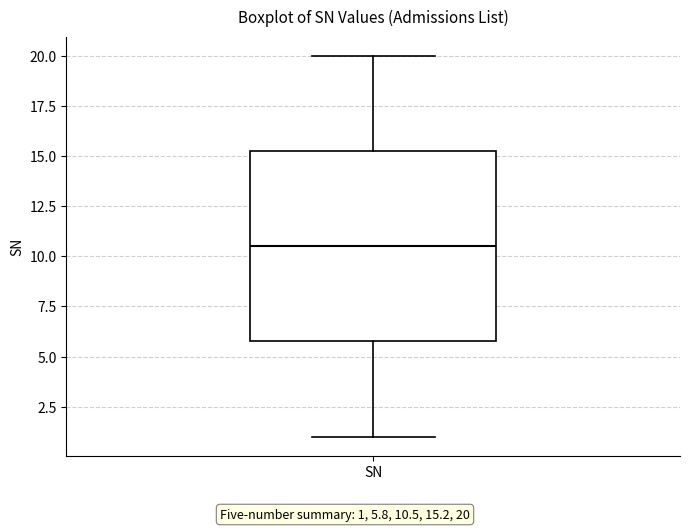

Read this box plot against the y-axis: the position of the median line, the range covered by the box, and the ends of both whiskers. The values are not printed on the chart, so give them approximately, as read against the axis.

median 10.5, box 6.0 to 15.5, whiskers 1.0 to 20.0